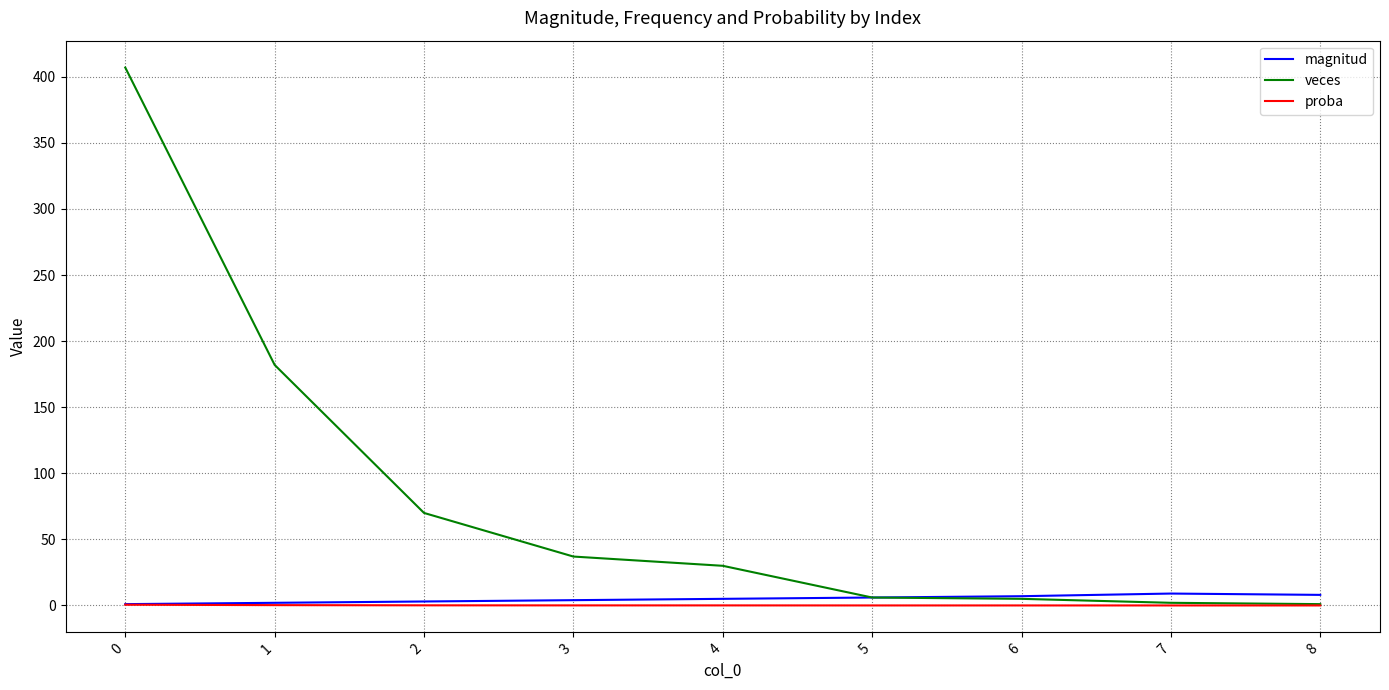

The value of veces at 6 is 5.0. True or false?

True